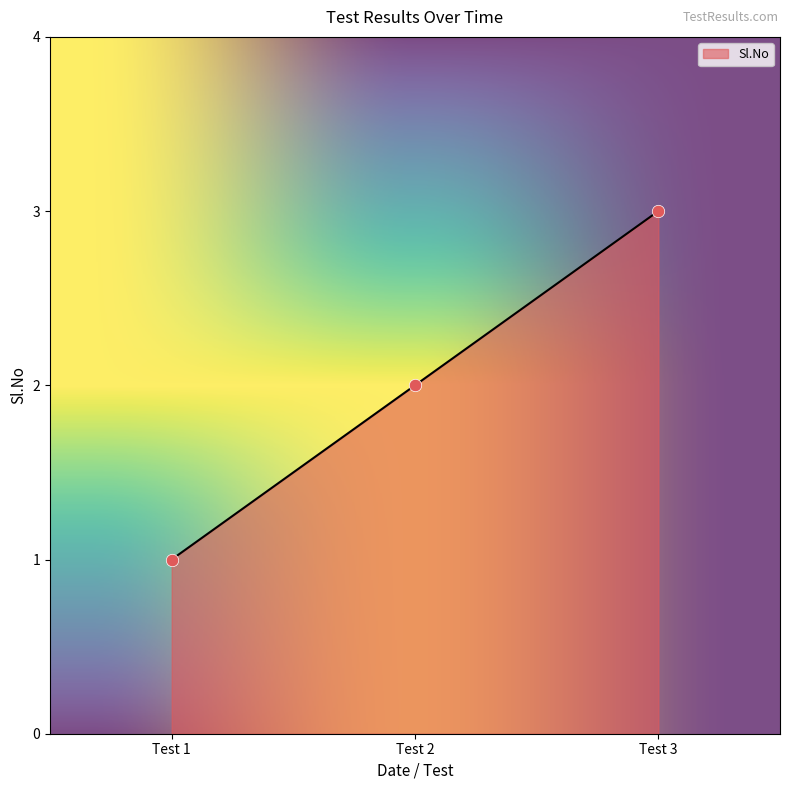

Approximately how many times larger is the value at Test 3 compared to Test 2?

1.5